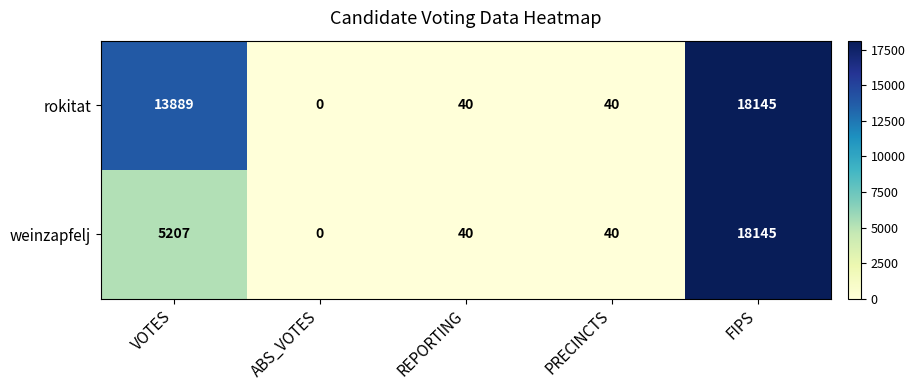

At which category does the chart reach its peak across all series?

FIPS